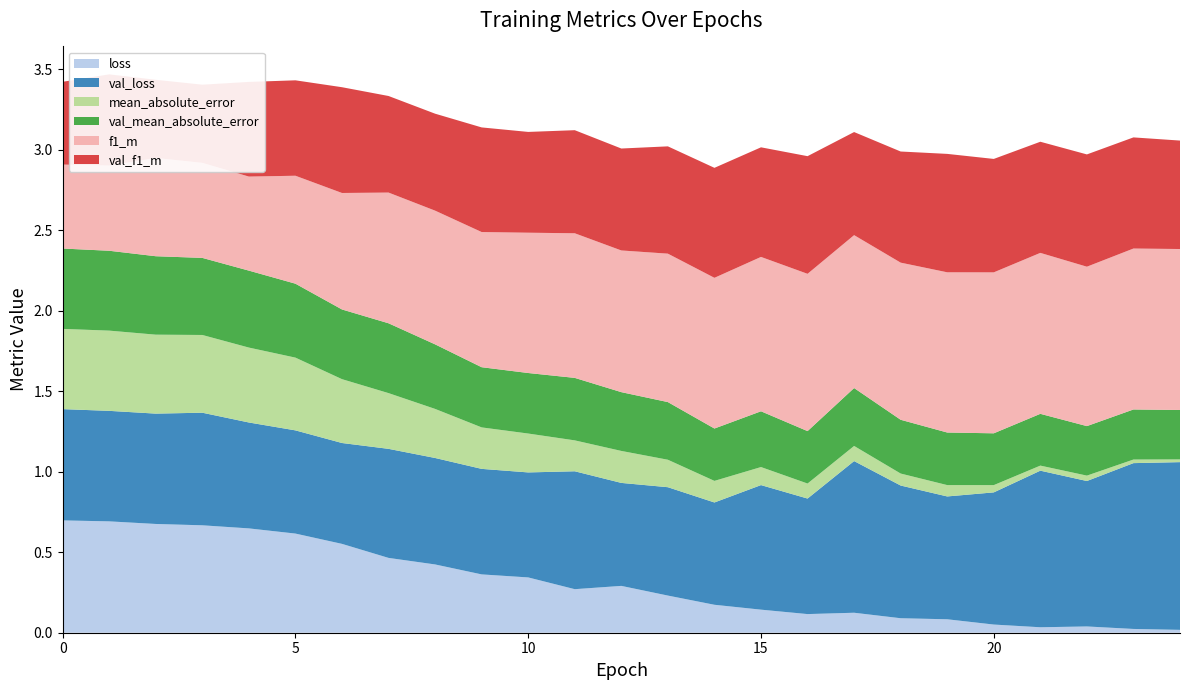

Reading left to right, what are all the values shown in this chart?

loss: 0.7	0.7	0.7	0.7	0.6	0.6	0.6	0.5	0.4	0.4	0.3	0.3	0.3	0.2	0.2	0.1	0.1	0.1	0.1	0.1	0.1	0.0	0.0	0.0	0.0
val_loss: 0.7	0.7	0.7	0.7	0.7	0.6	0.6	0.7	0.7	0.7	0.7	0.7	0.6	0.7	0.6	0.8	0.7	0.9	0.8	0.8	0.8	1.0	0.9	1.0	1.0
mean_absolute_error: 0.5	0.5	0.5	0.5	0.5	0.5	0.4	0.3	0.3	0.3	0.2	0.2	0.2	0.2	0.1	0.1	0.1	0.1	0.1	0.1	0.0	0.0	0.0	0.0	0.0
val_mean_absolute_error: 0.5	0.5	0.5	0.5	0.5	0.5	0.4	0.4	0.4	0.4	0.4	0.4	0.4	0.4	0.3	0.3	0.3	0.4	0.3	0.3	0.3	0.3	0.3	0.3	0.3
f1_m: 0.5	0.5	0.6	0.6	0.6	0.7	0.7	0.8	0.8	0.8	0.9	0.9	0.9	0.9	0.9	1.0	1.0	0.9	1.0	1.0	1.0	1.0	1.0	1.0	1.0
val_f1_m: 0.5	0.6	0.5	0.5	0.6	0.6	0.7	0.6	0.6	0.6	0.6	0.6	0.6	0.7	0.7	0.7	0.7	0.6	0.7	0.7	0.7	0.7	0.7	0.7	0.7